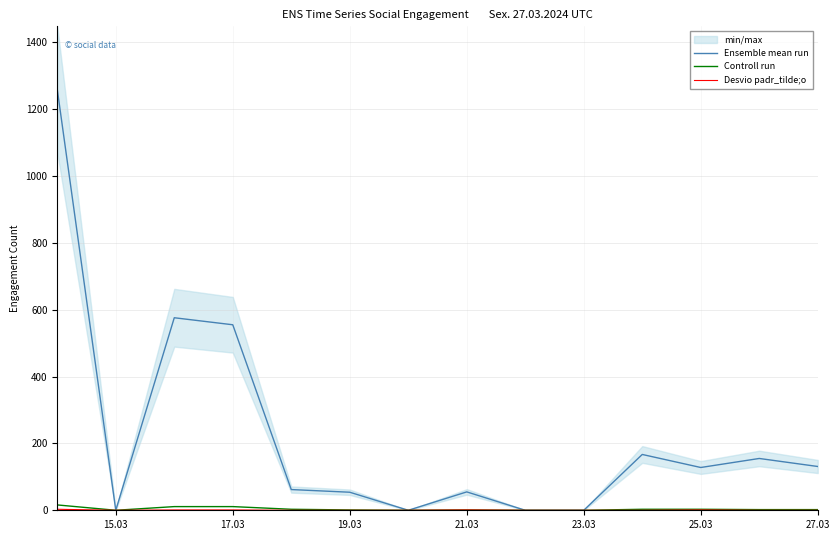

Does the chart have visible grid lines?

Yes